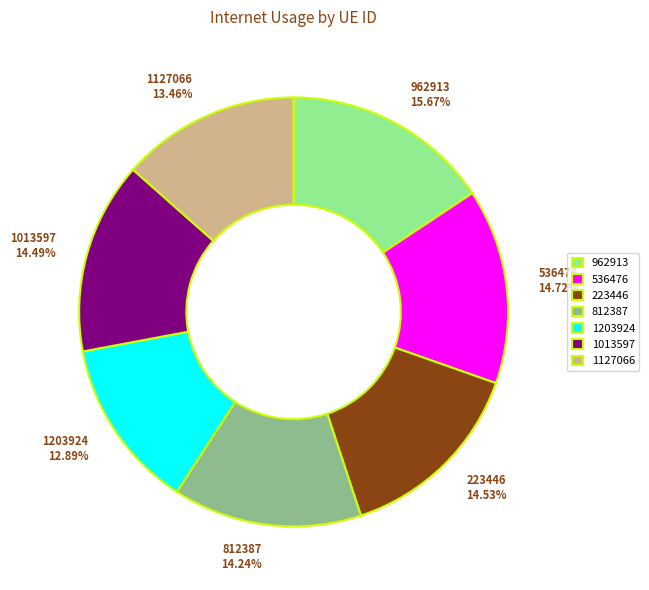

Combined, do 1127066 13.46% and 223446 14.53% account for over 50%?

No